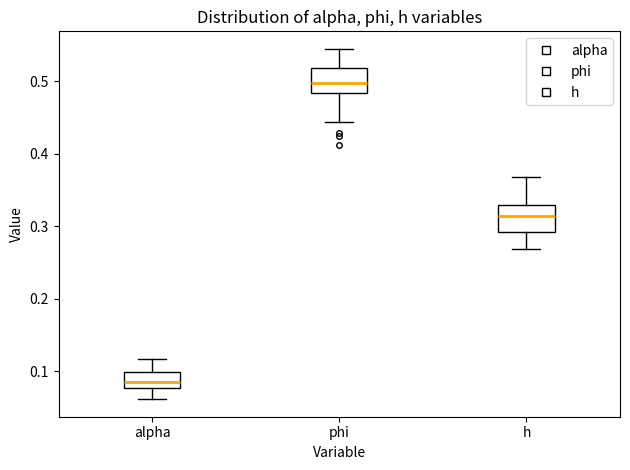

Reading left to right, read every box against the y-axis: the position of its median line, the range the box covers, and the ends of its whiskers. The values are not printed on the chart, so give them approximately, as read against the axis.

alpha: median 0.09, box 0.08 to 0.10, whiskers 0.06 to 0.12
phi: median 0.50, box 0.48 to 0.52, whiskers 0.44 to 0.54
h: median 0.31, box 0.29 to 0.33, whiskers 0.27 to 0.37